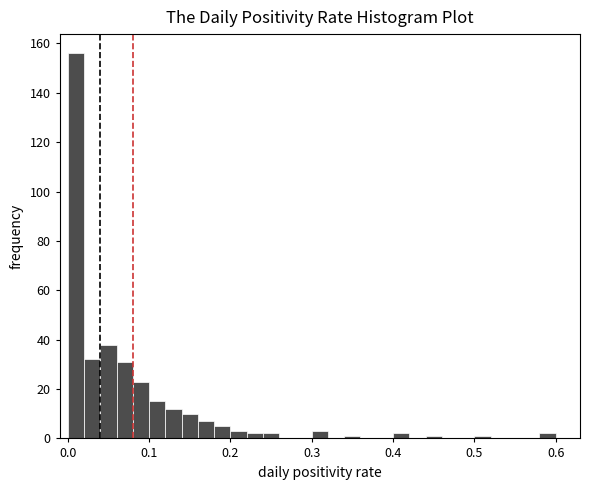

Around what value on the x-axis is the tallest bar? Give the approximate position of its centre, as read against the axis.

0.01